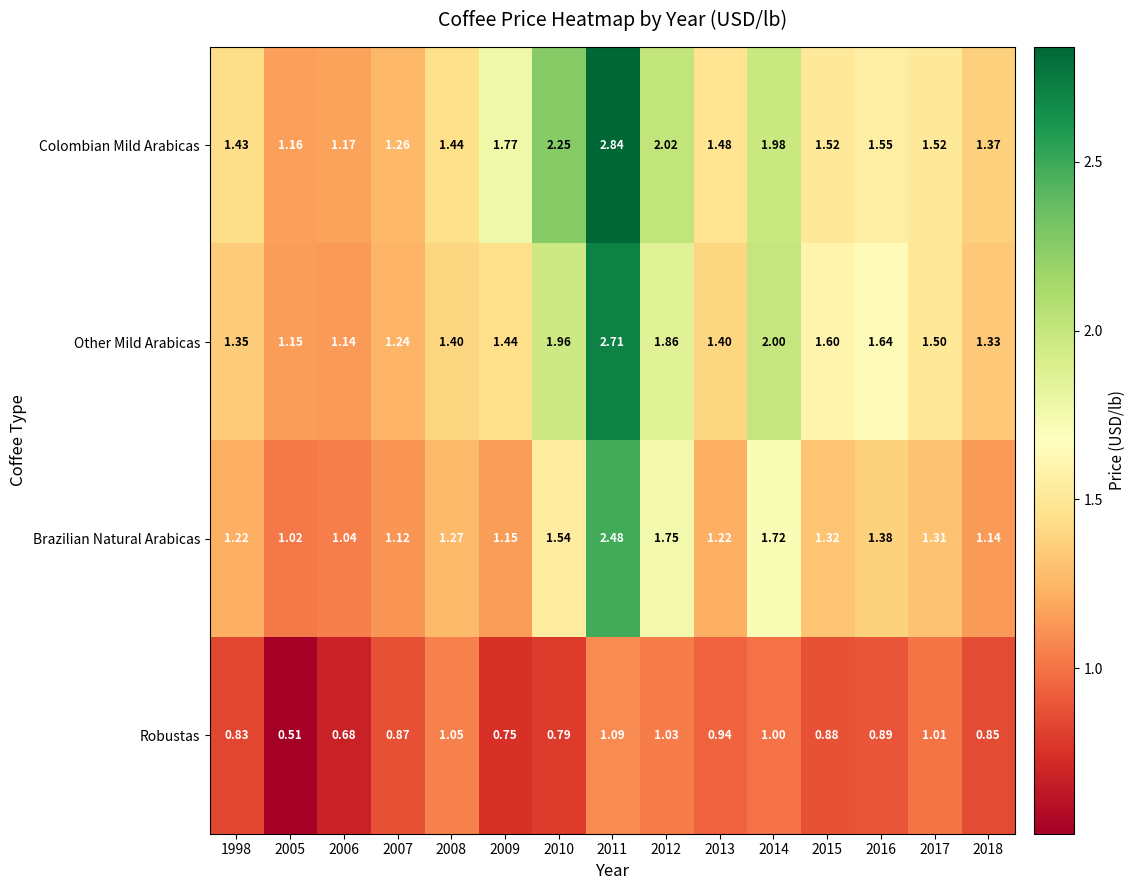

Which series has the largest total across all categories?

Colombian Mild Arabicas